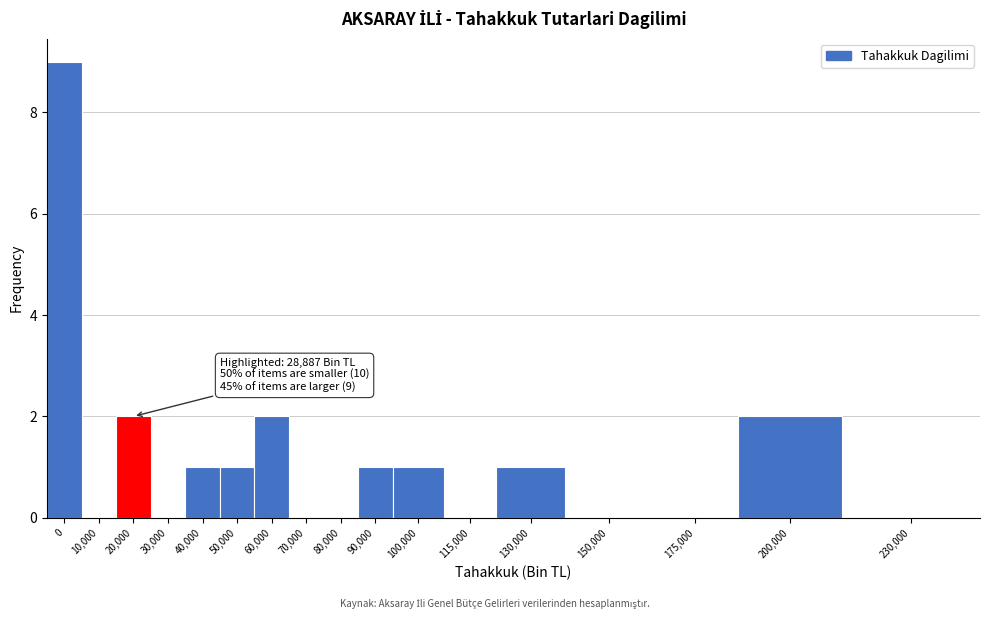

Reading left to right, what are all the values shown in this chart?

0=9	10,000=0	20,000=2	30,000=0	40,000=1	50,000=1	60,000=2	70,000=0	80,000=0	90,000=1	100,000=1	115,000=0	130,000=1	150,000=0	175,000=0	200,000=2	230,000=0